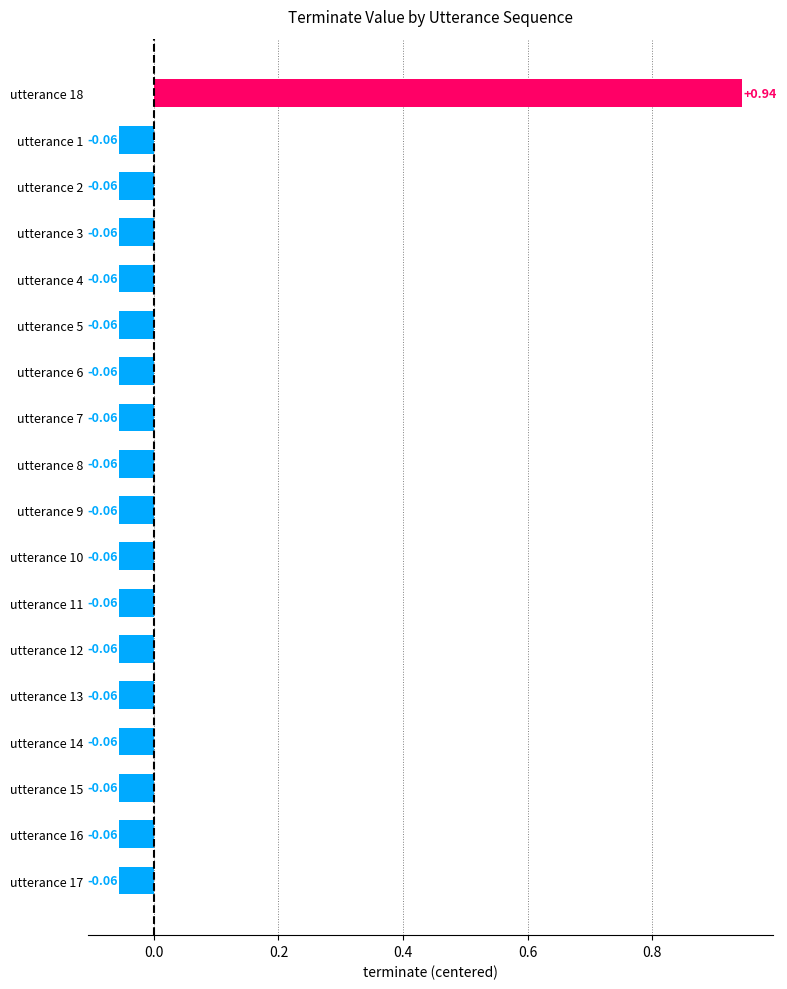

What is the change in value from utterance 18 to utterance 3?

-1.0